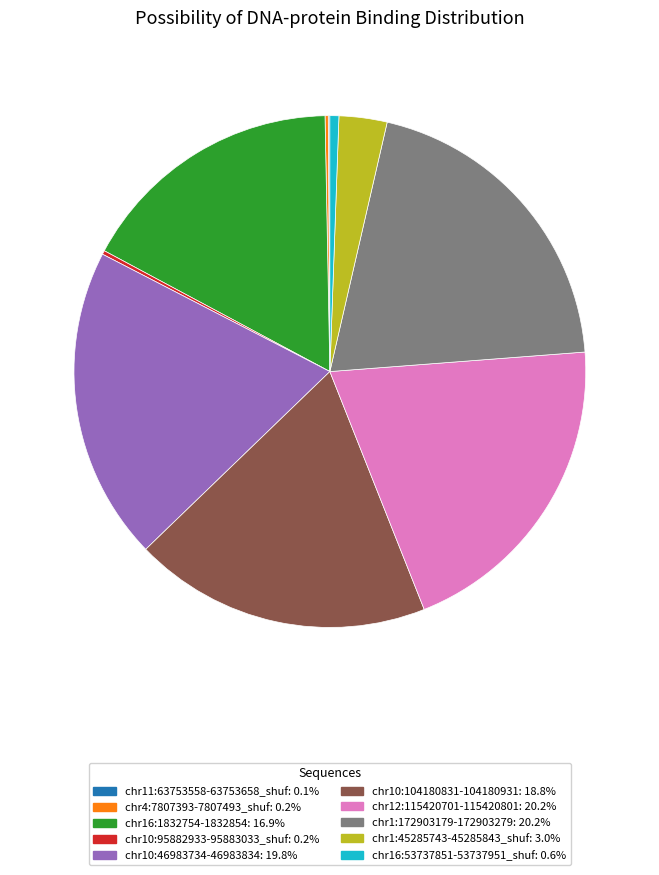

Between chr1:45285743-45285843_shuf and chr10:104180831-104180931, which is larger?

chr10:104180831-104180931